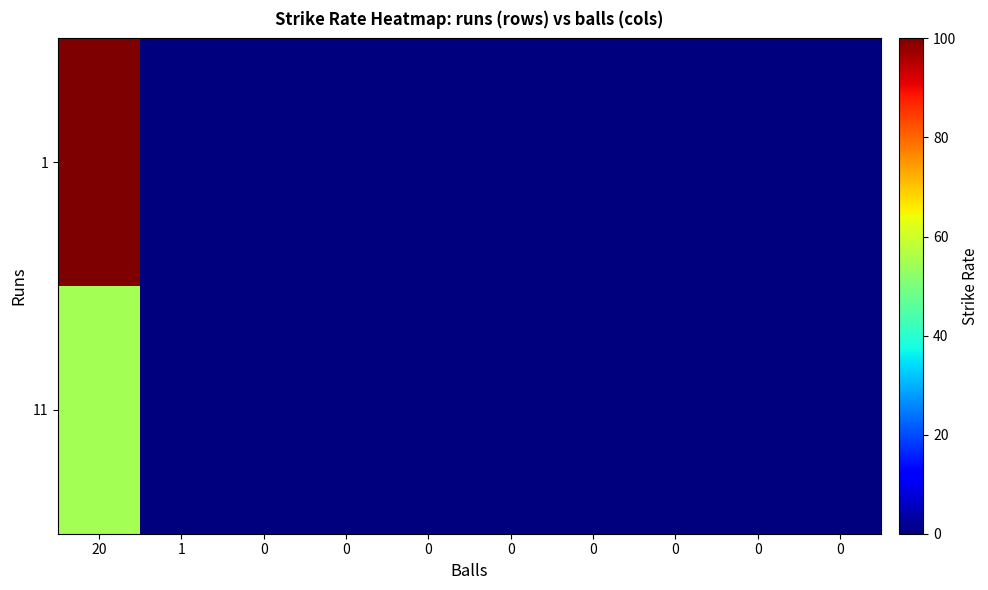

At which category is the sum across all series the highest?

20